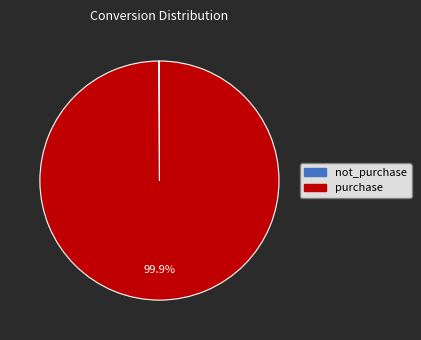

Which slice represents more than half of the pie?

purchase